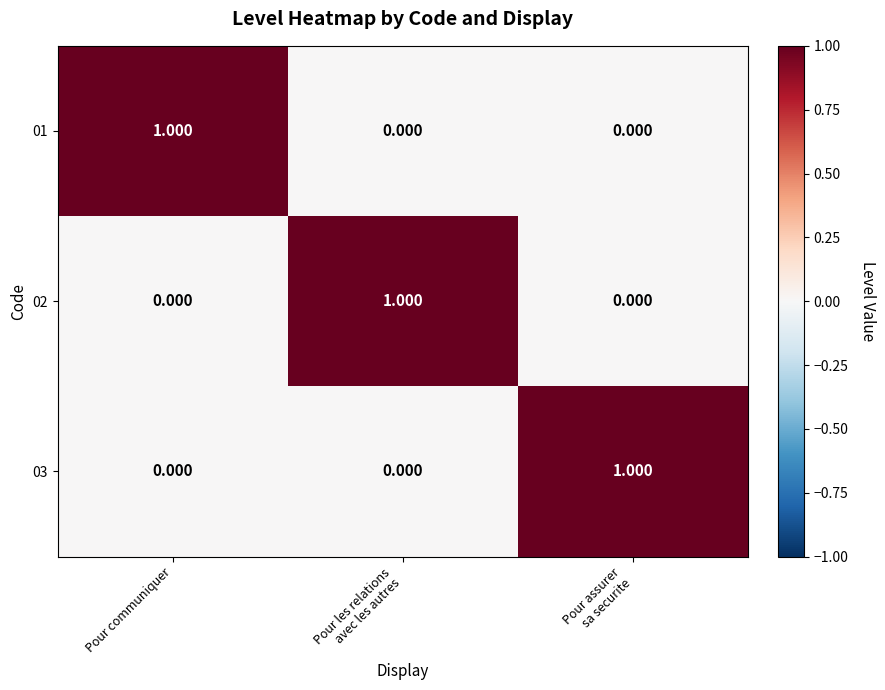

At which label does 01 reach its peak?

Pour communiquer